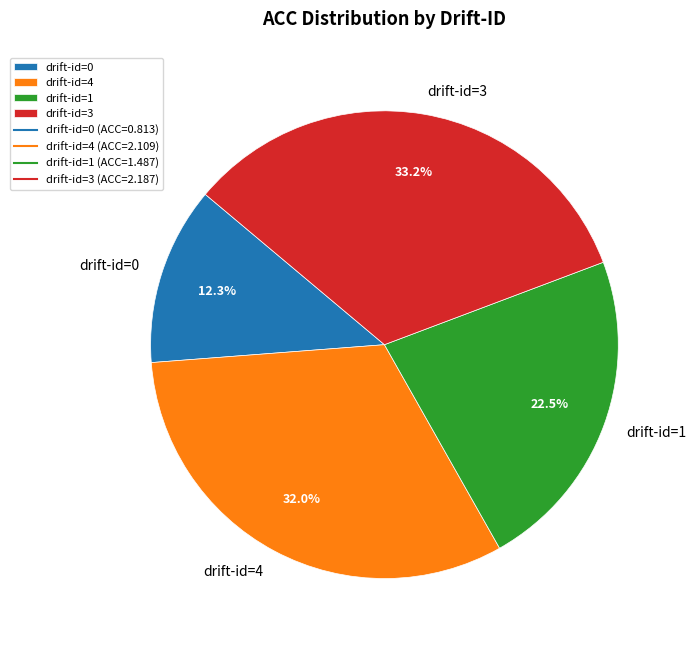

What is the total percentage of drift-id=3 and drift-id=1?

55.7%